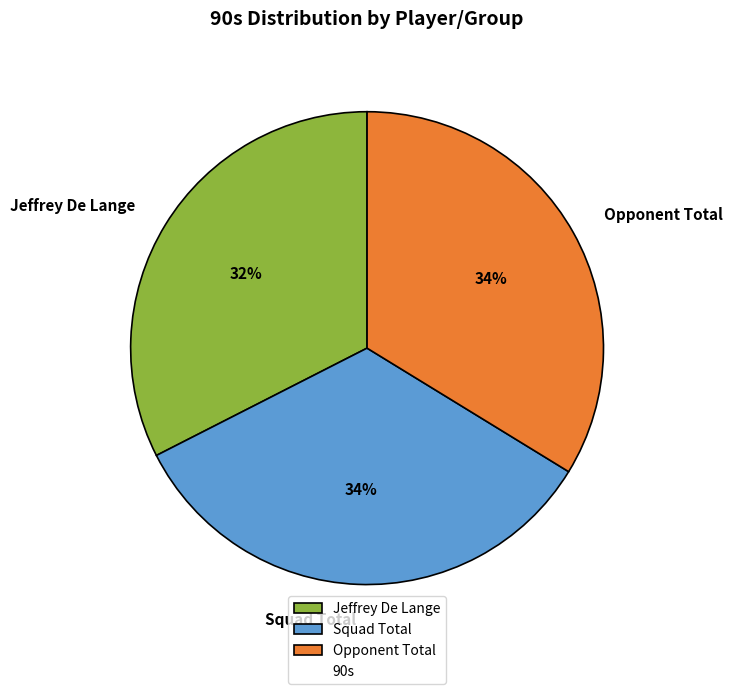

Does Jeffrey De Lange account for over 50% of the chart?

No